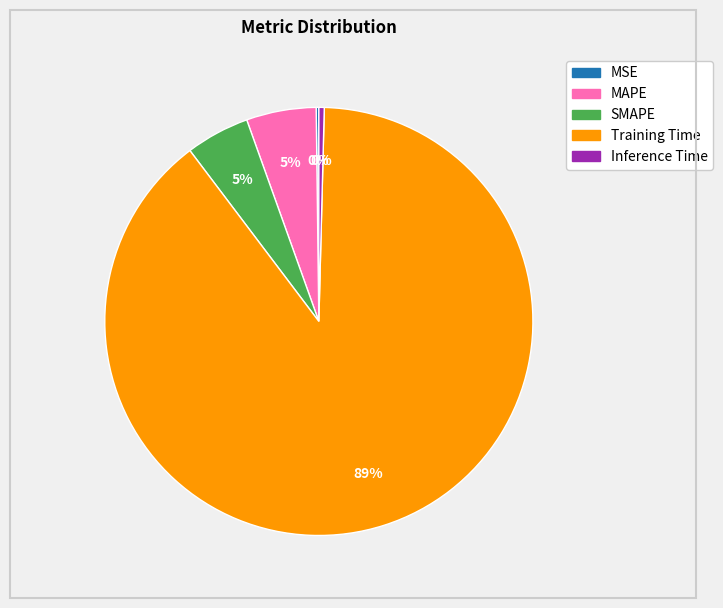

Is it true that MAPE is 5% of the pie?

True